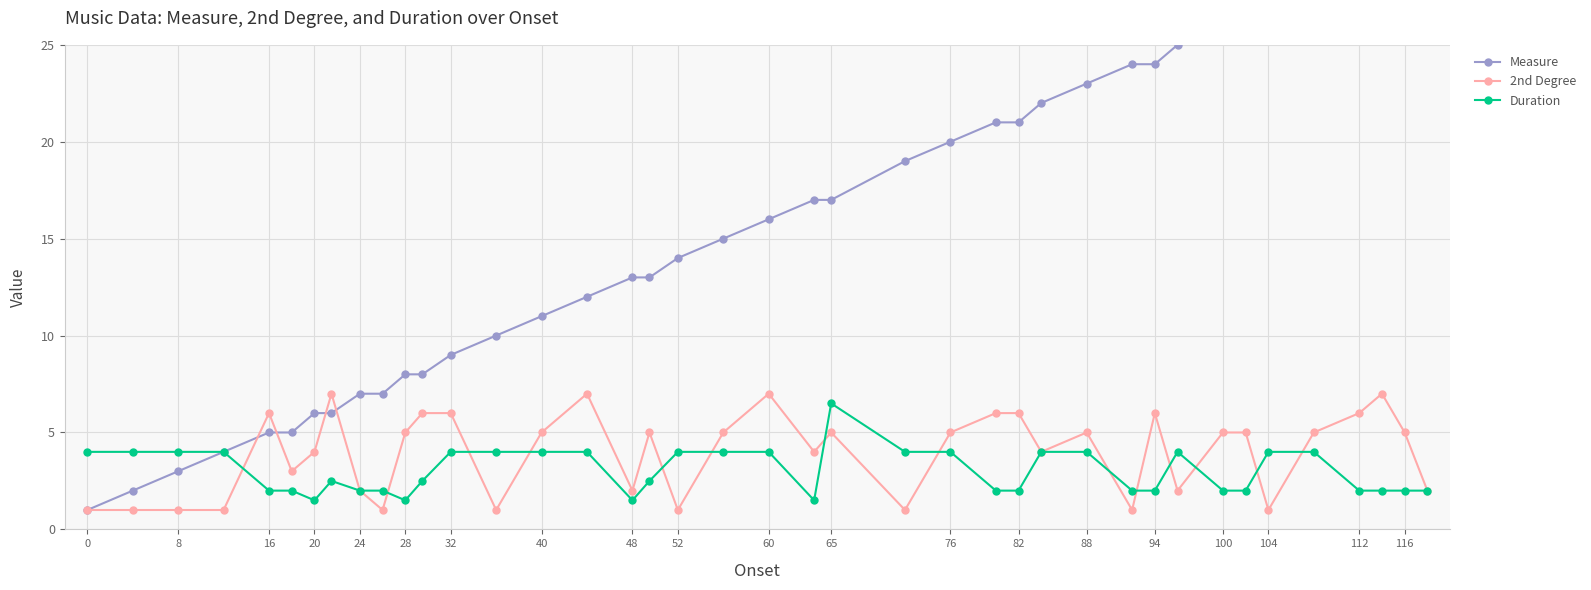

The value of Duration at 60 is 1.0. True or false?

False